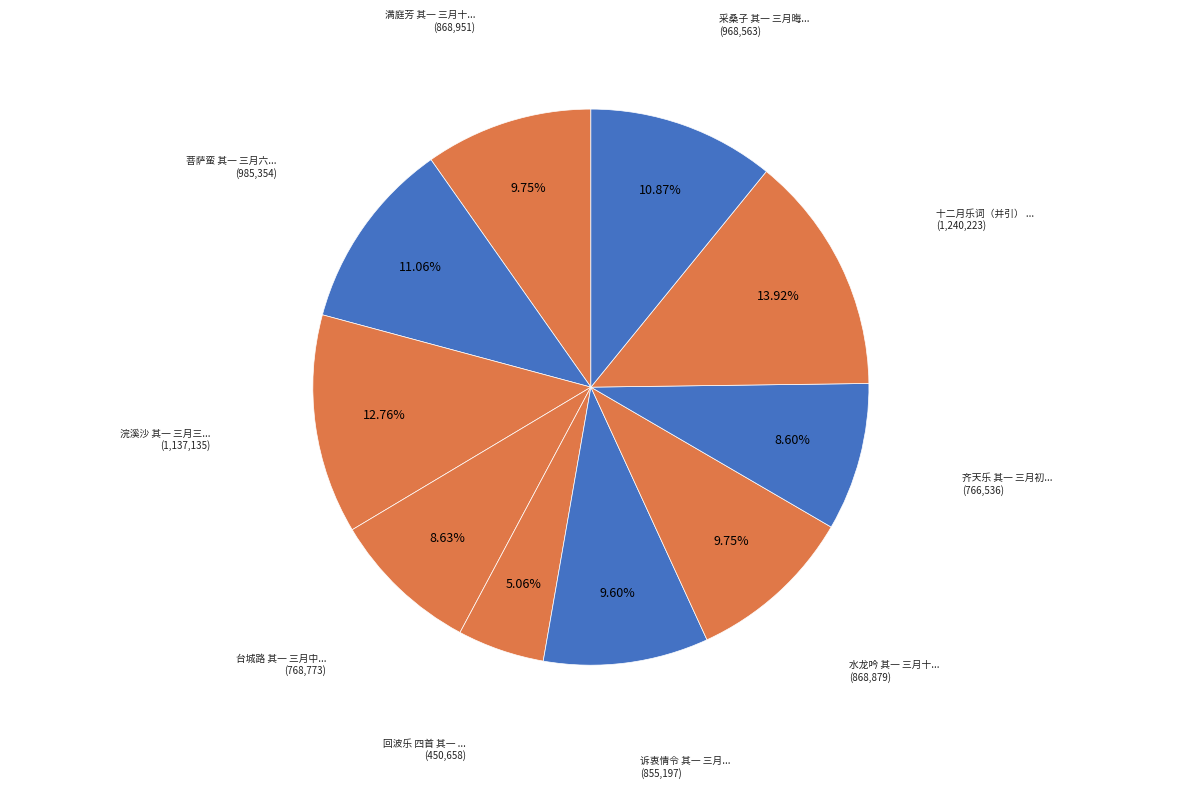

How many slices are in this pie chart?

10